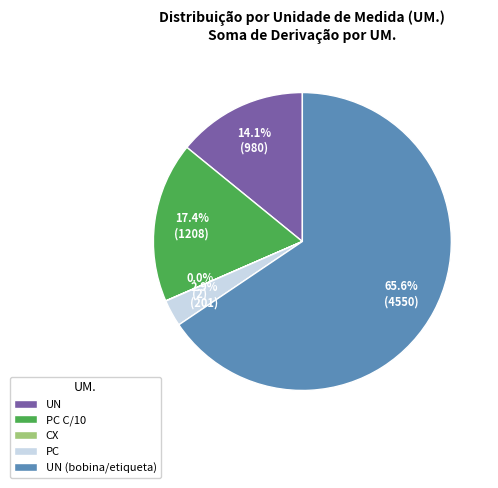

Does PC C/10 account for over 50% of the chart?

No